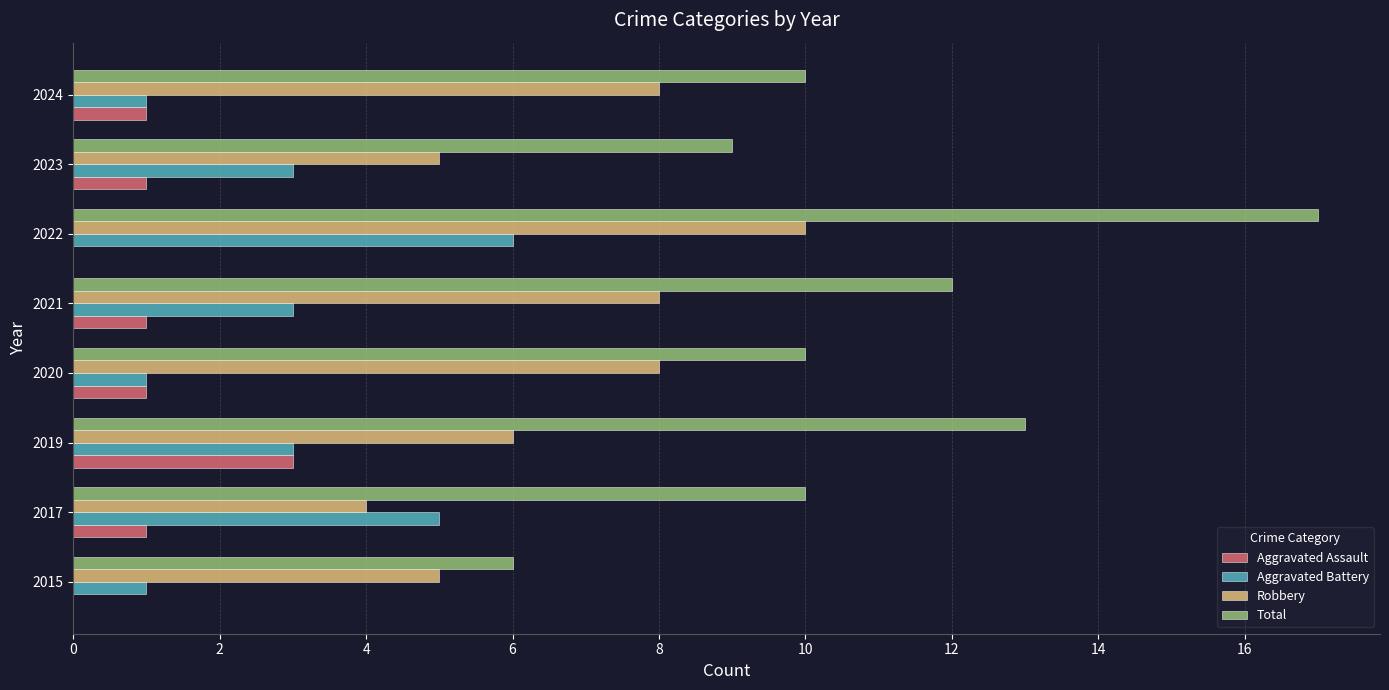

Read the Robbery value at 2024.

8